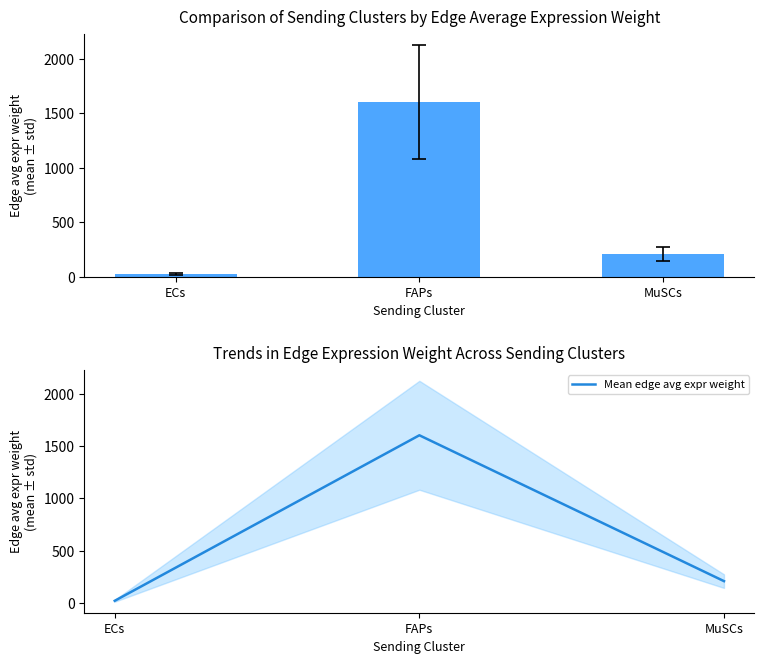

Which series has the largest total across all categories?

Edge average expression weight